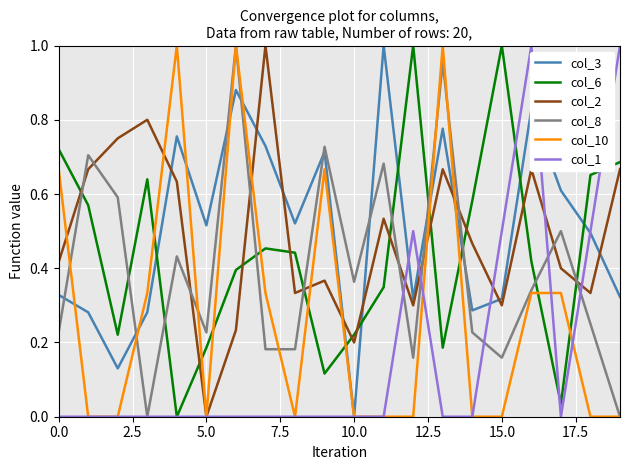

How many lines are shown in the chart?

6